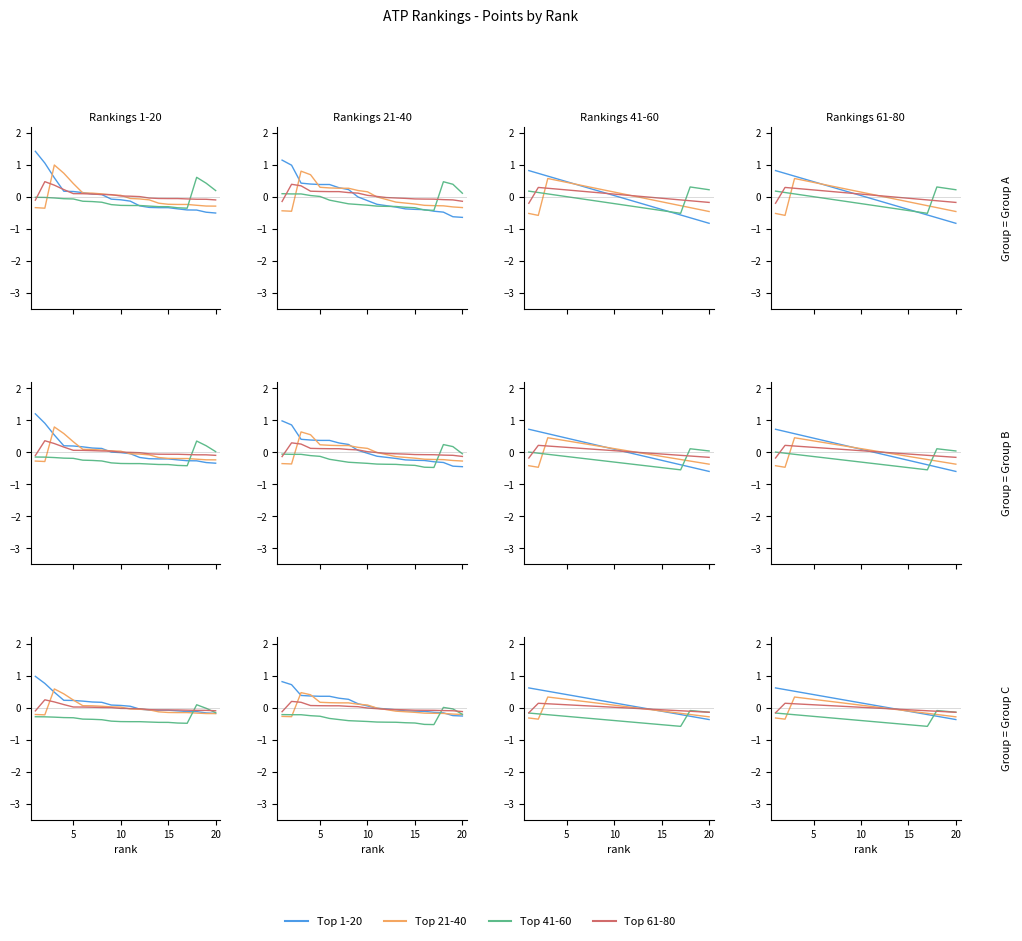

At how many categories does at least one series exceed 0?

12